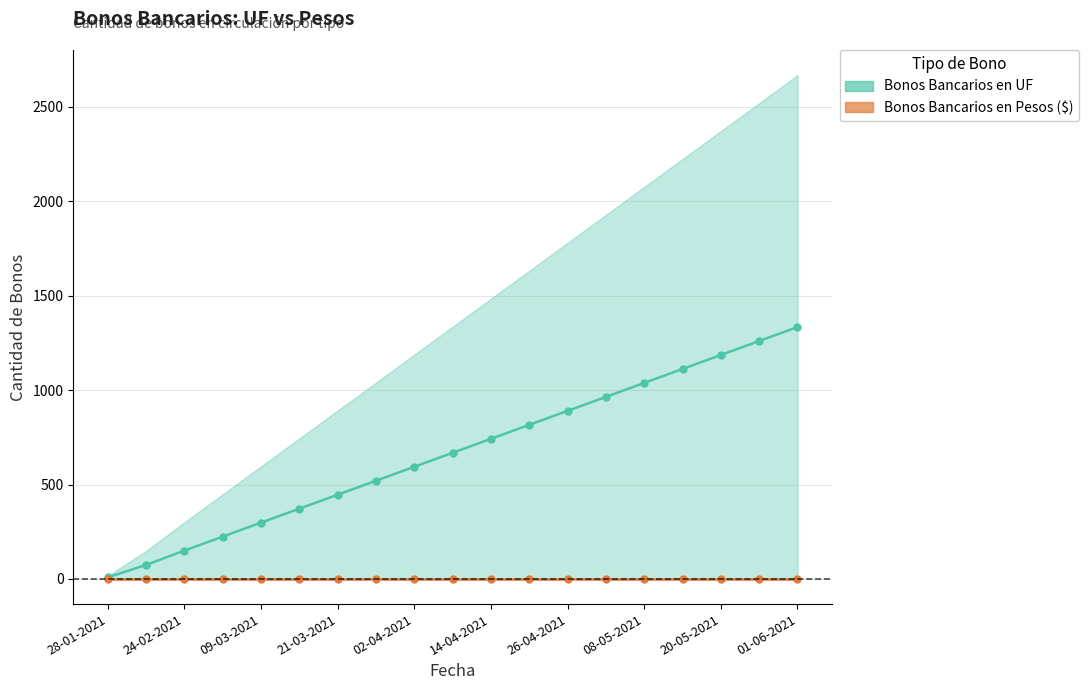

Is it true that Bonos Bancarios en UF equals 742 at 14-04-2021?

True